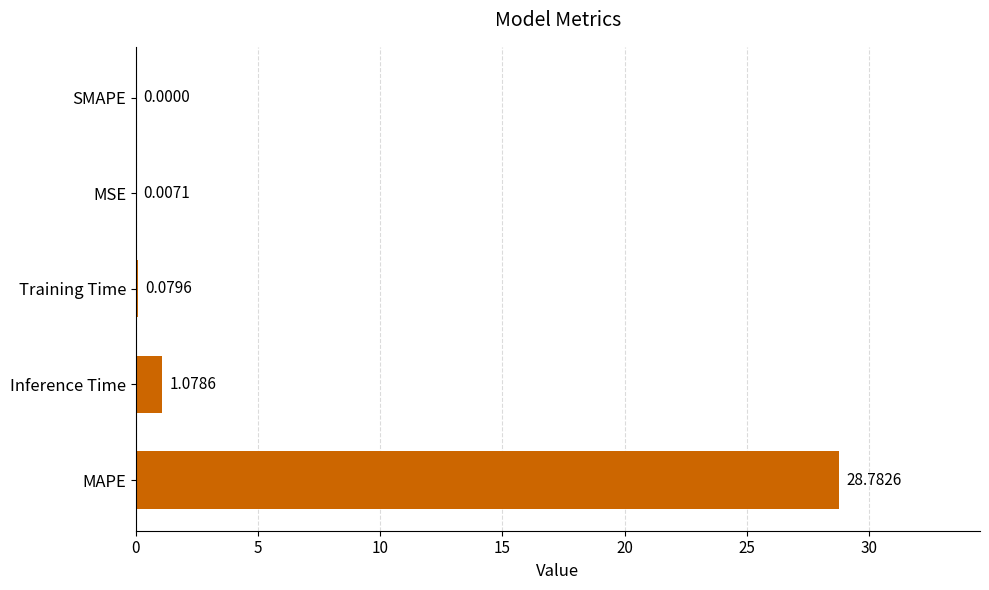

At which label is the value closest to 14?

Inference Time